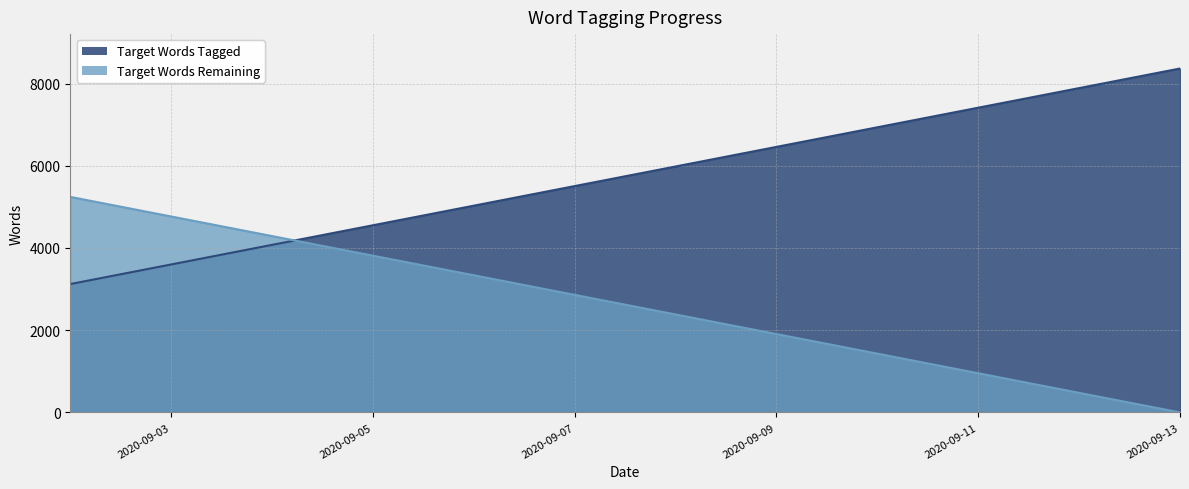

What value does the Target Words Remaining series have at 2020-09-12?

476.6